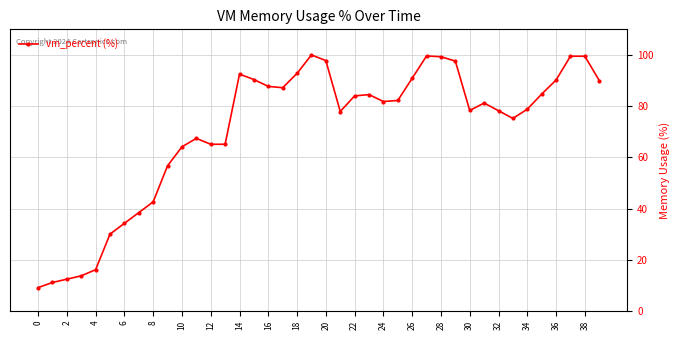

What is the greatest value displayed?

100.0